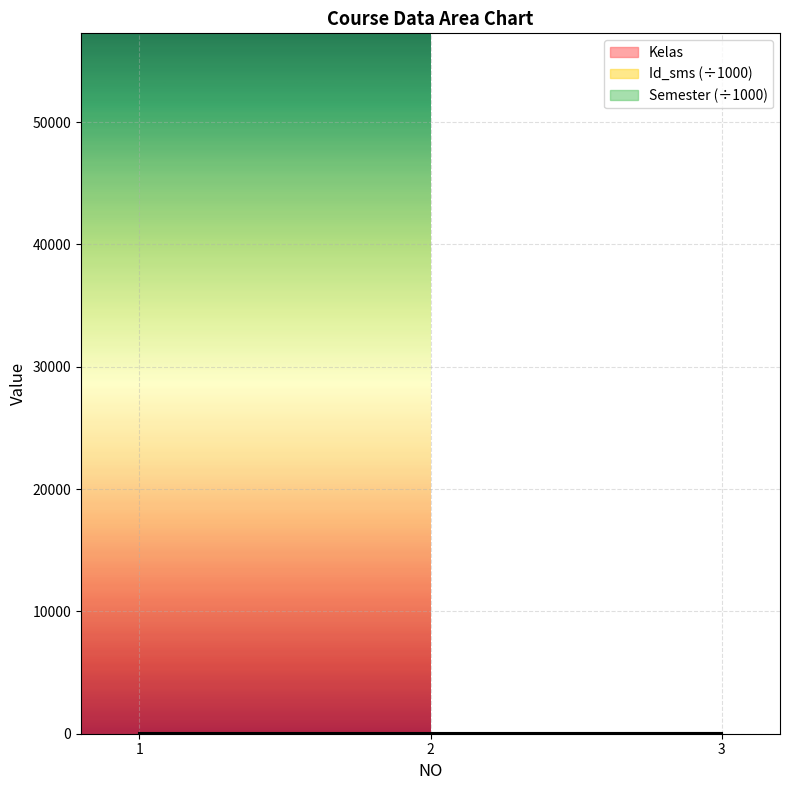

What is the difference between the highest and lowest values at 3?

56.2